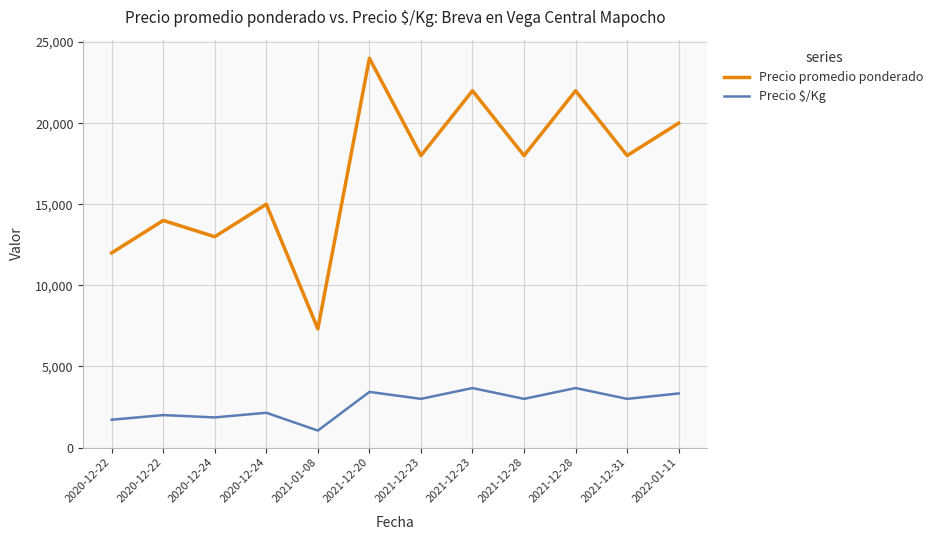

What is the label of the 6th point from the right?

2021-12-23